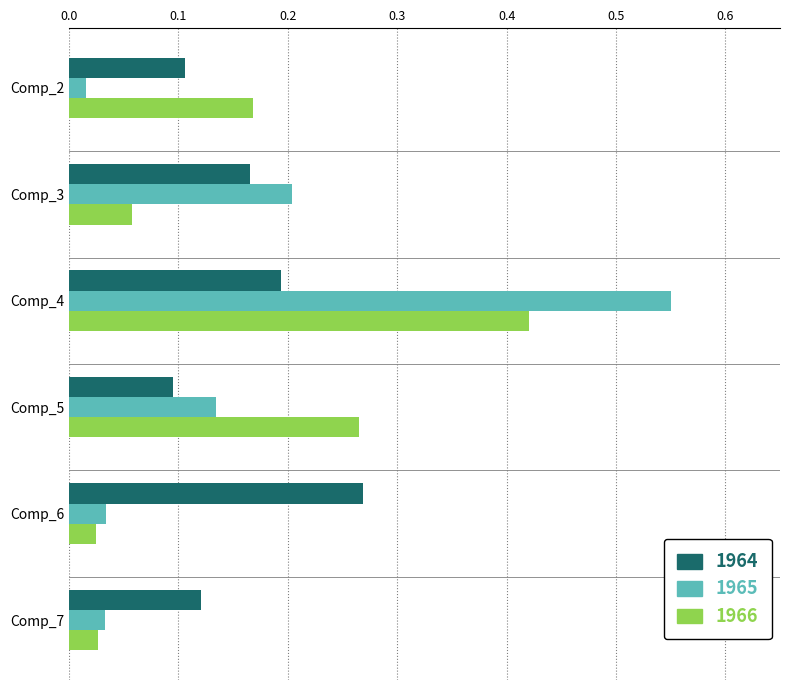

At Comp_4, list the series in order from smallest to largest.

1964, 1966, 1965